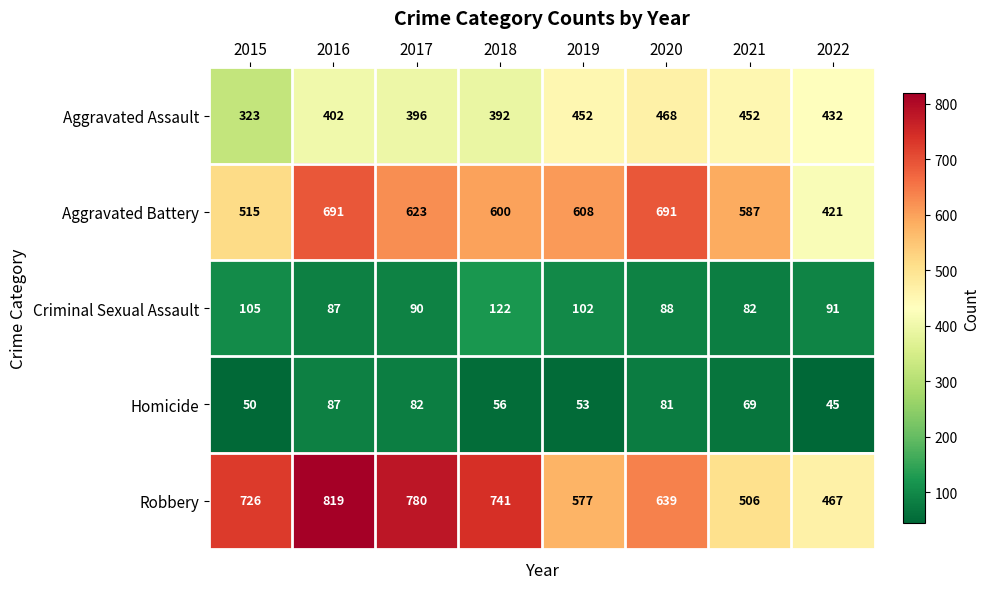

At 2022, list the series in order from smallest to largest.

Homicide, Criminal Sexual Assault, Aggravated Battery, Aggravated Assault, Robbery